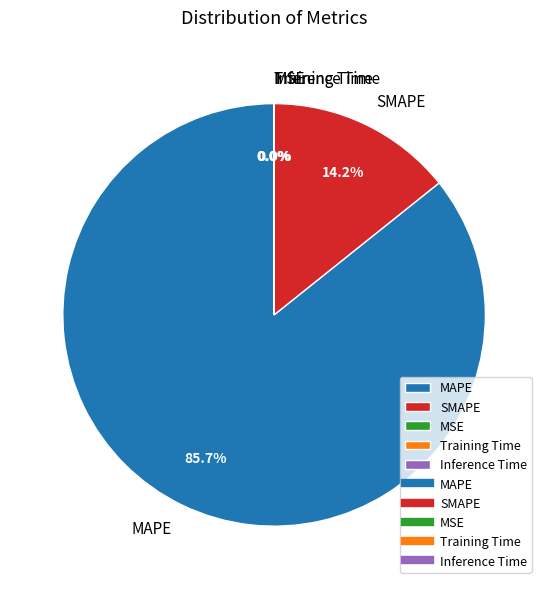

What is the ratio of the value at MAPE to the value at SMAPE?

6.0